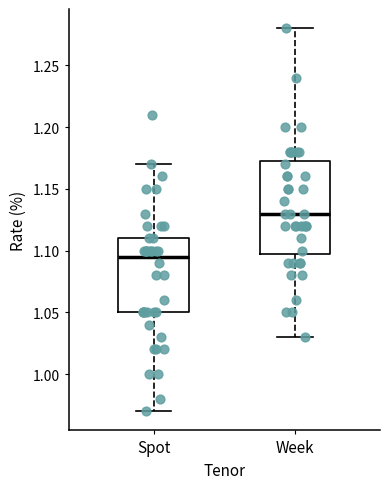

Which box's median line is the highest?

Week